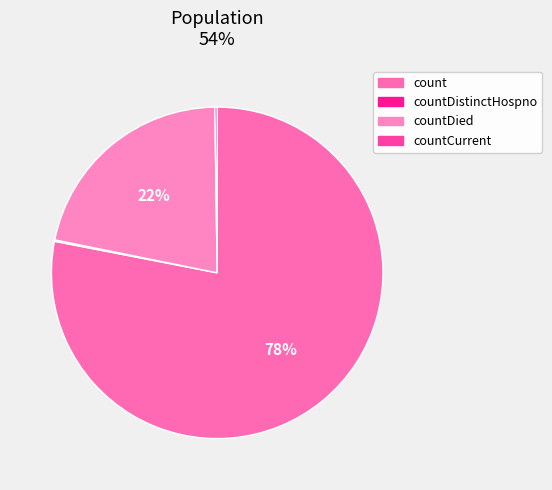

What percentage is the countDied slice, to the nearest percent?

22%